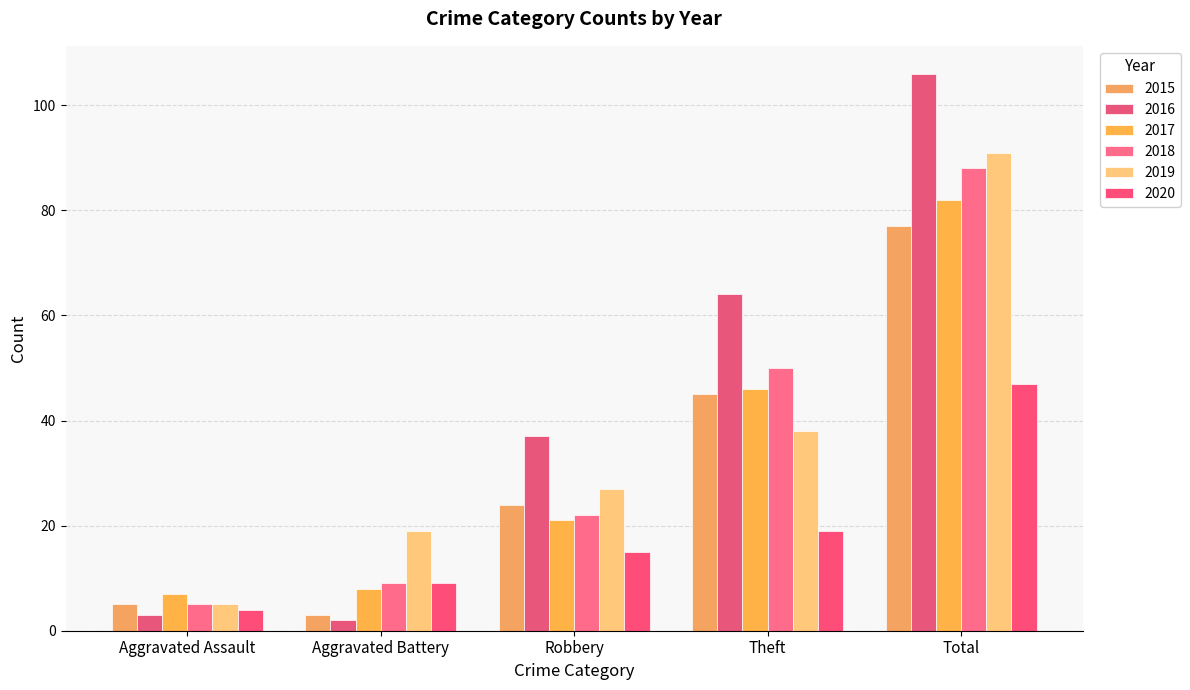

Are the bars grouped side by side (vs. stacked)?

Yes